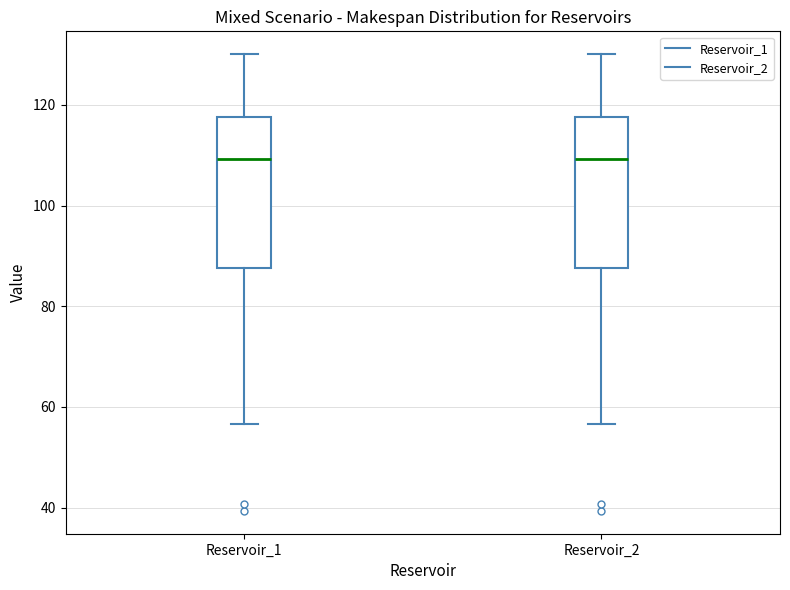

Reading left to right, read every box against the y-axis: the position of its median line, the range the box covers, and the ends of its whiskers. The values are not printed on the chart, so give them approximately, as read against the axis.

Reservoir_1: median 110, box 88 to 118, whiskers 56 to 130
Reservoir_2: median 110, box 88 to 118, whiskers 56 to 130